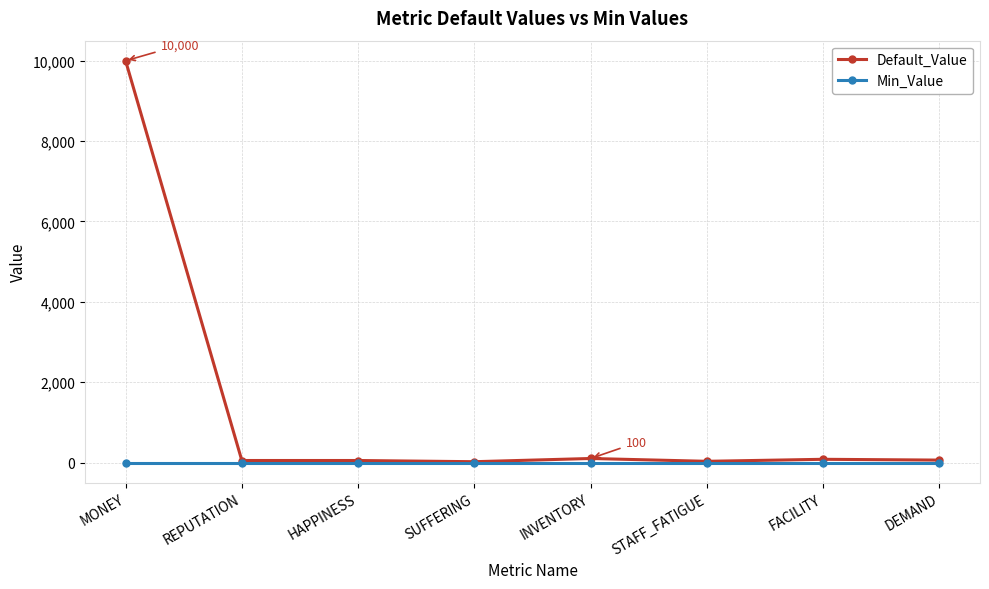

The value of Min_Value at INVENTORY is 0. True or false?

True